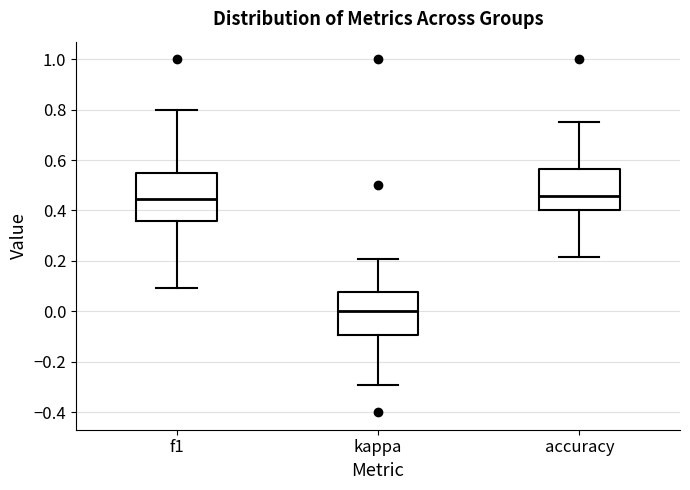

Reading left to right, transcribe this box plot: for each box, give where its median line is, the range the box spans, and where its two whiskers end, as read against the y-axis. The values are not printed on the chart, so give them approximately, as read against the axis.

f1: median 0.44, box 0.36 to 0.54, whiskers 0.10 to 0.80
kappa: median 0.00, box -0.10 to 0.08, whiskers -0.30 to 0.20
accuracy: median 0.46, box 0.40 to 0.56, whiskers 0.22 to 0.76